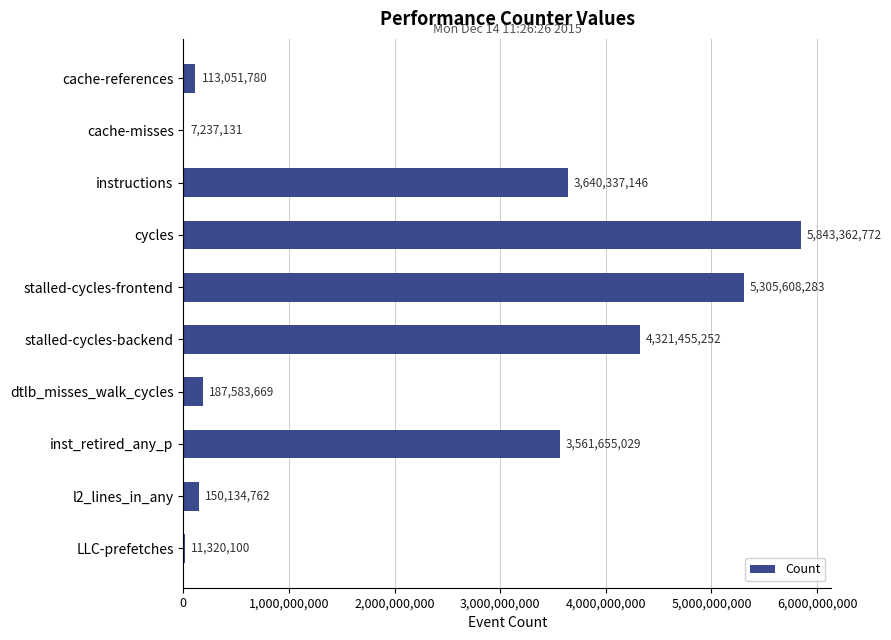

What is the greatest value displayed?

5843362772